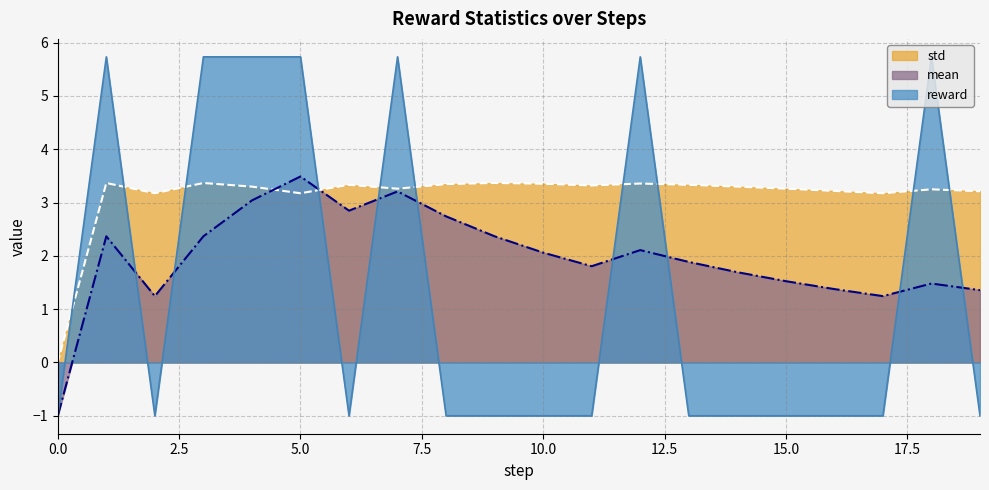

Which series has the largest total across all categories?

std